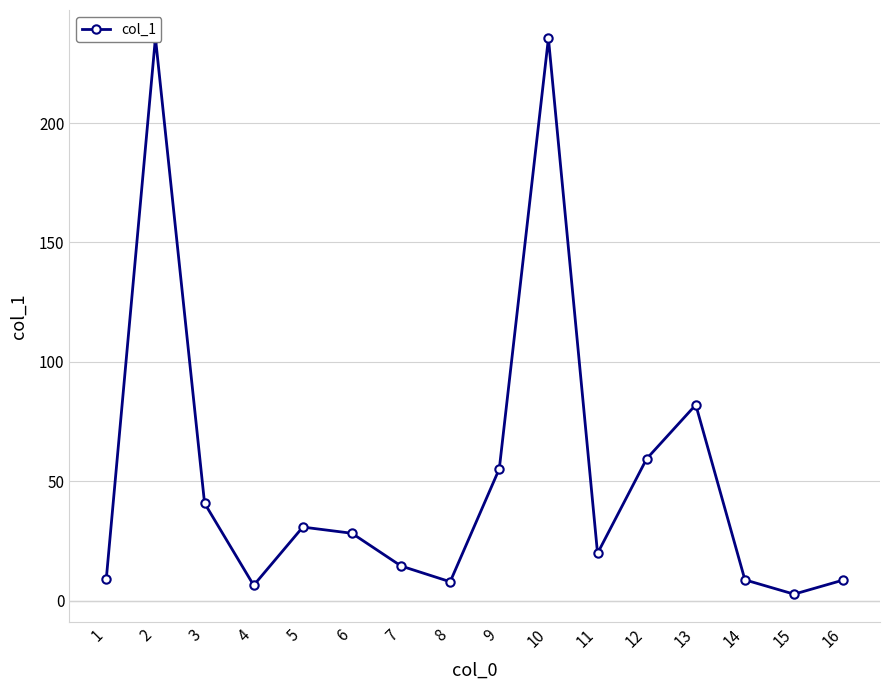

List the labels in order of value, smallest first.

15, 4, 8, 16, 14, 1, 7, 11, 6, 5, 3, 9, 12, 13, 10, 2